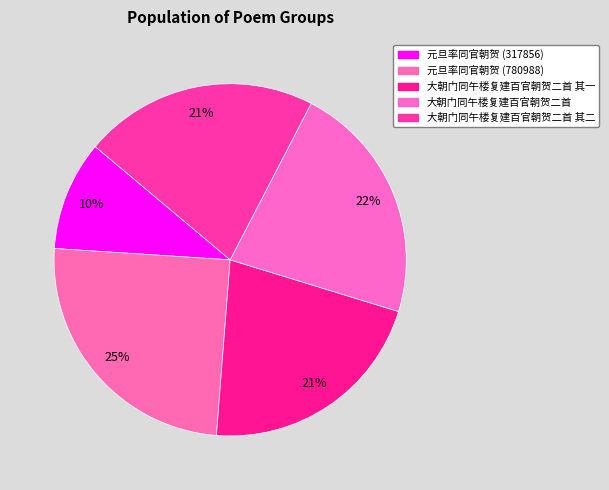

To the nearest percent, what is the difference between the largest and smallest slice percentages?

15%